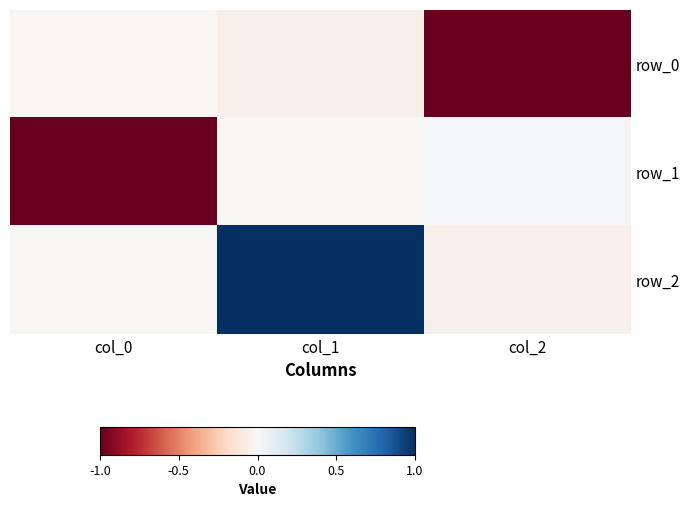

Reading left to right, what are all the values shown in this chart?

row_0: col_0=-0.0	col_1=-0.0	col_2=-1.0
row_1: col_0=-1.0	col_1=-0.0	col_2=0.0
row_2: col_0=-0.0	col_1=1.0	col_2=-0.0